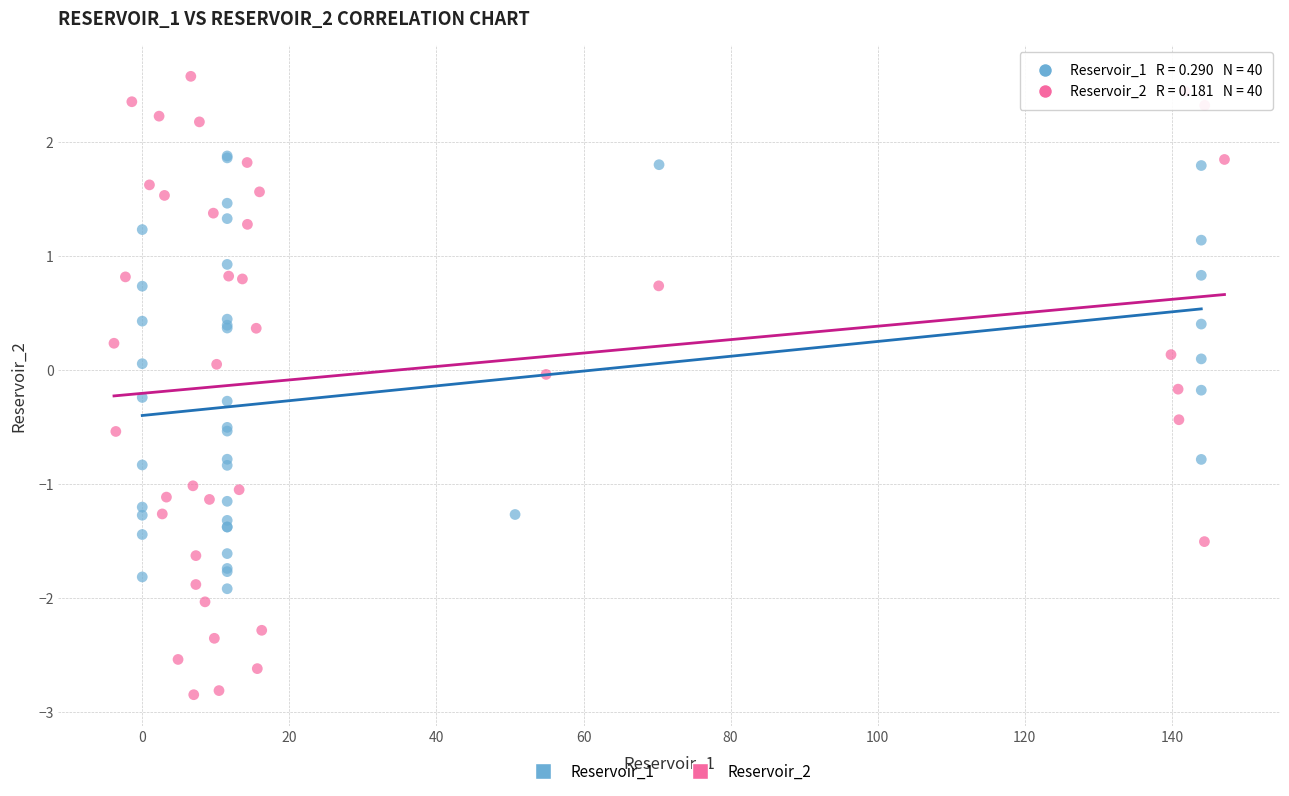

Which series contains the highest Y value?

Reservoir_2